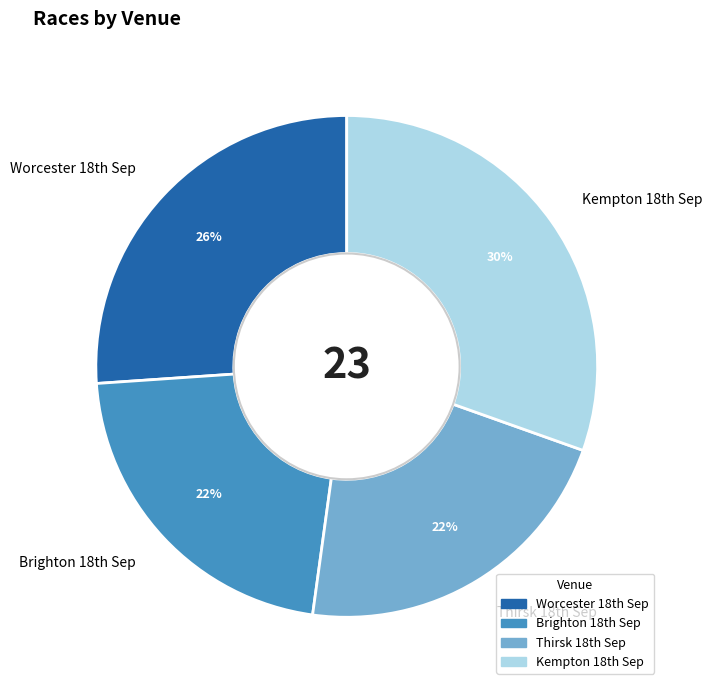

To the nearest percent, what is the average slice percentage?

25%